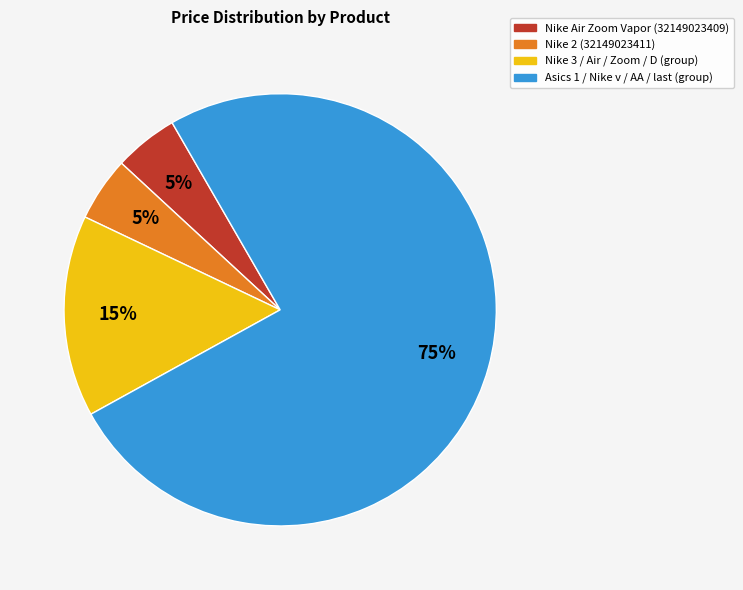

To the nearest percent, what percentage of the pie is Nike 2 (32149023411)?

5%